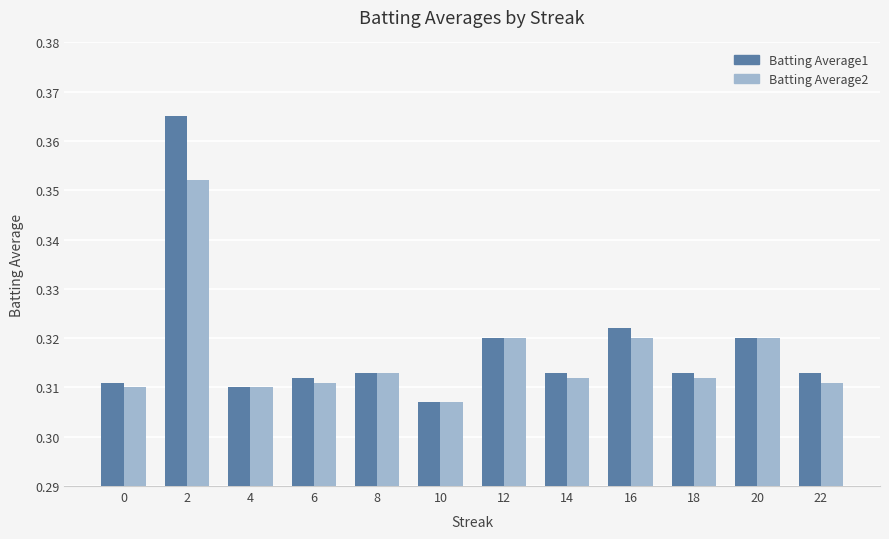

What is the total value across all series at 12?

0.6